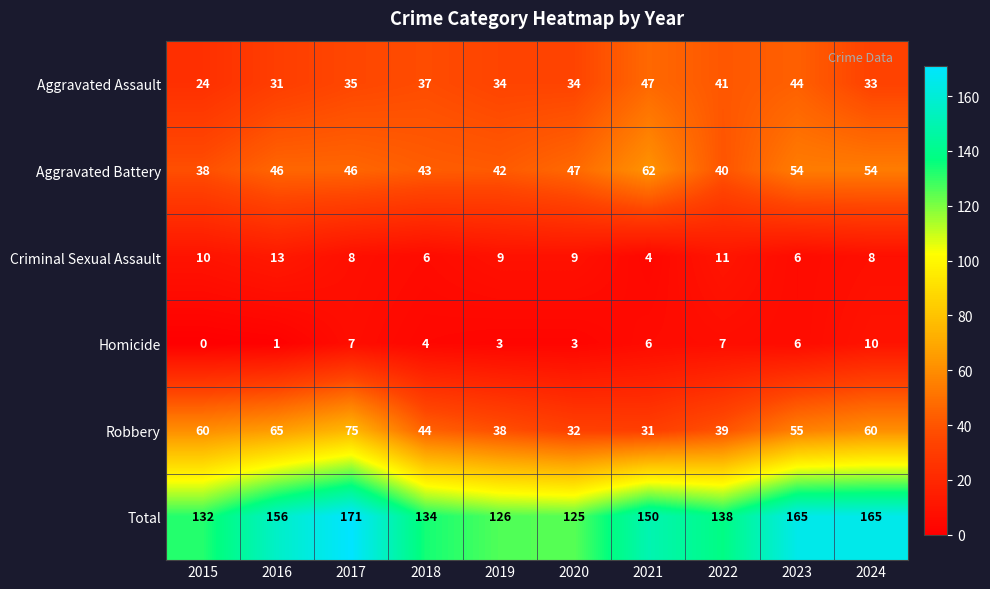

The Robbery series shows 65 at 2016. True or false?

True